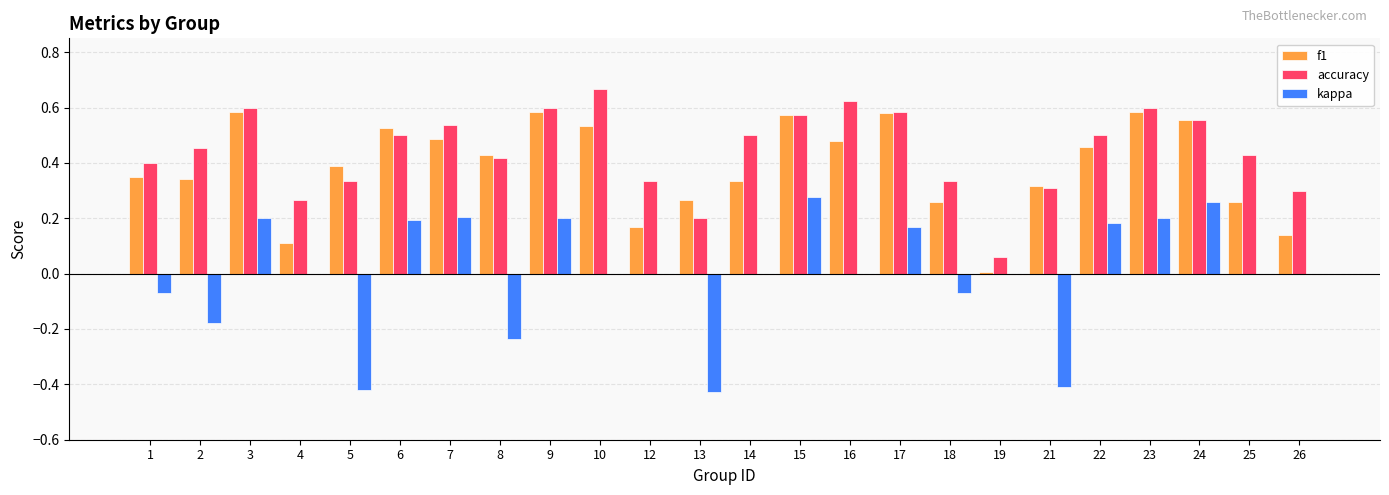

Which series has the largest range (max minus min)?

kappa